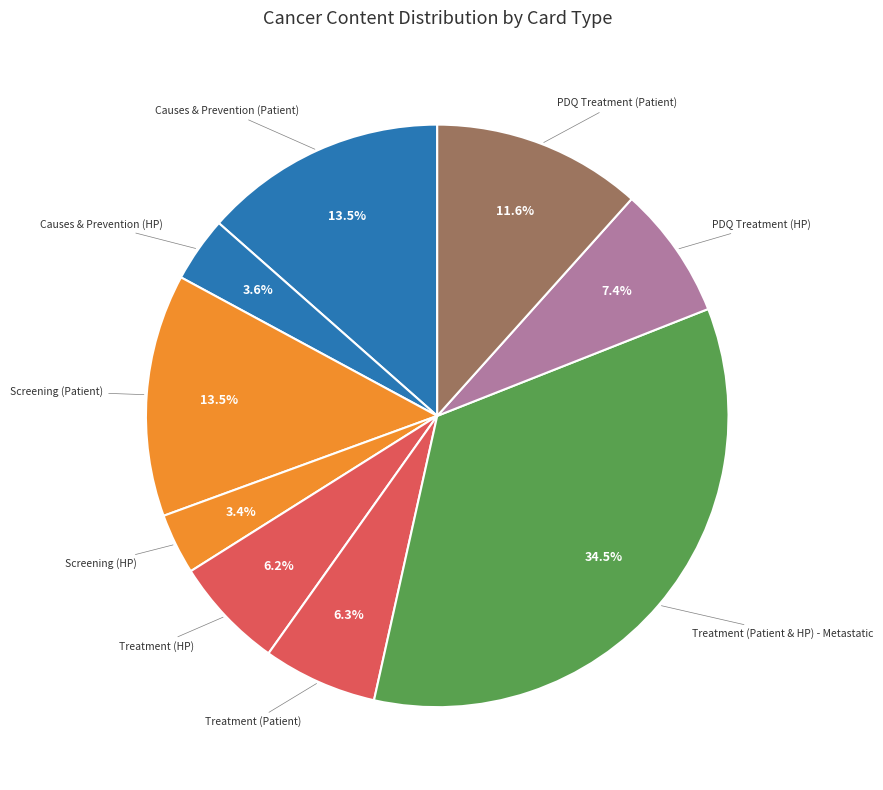

To the nearest percent, what is the combined percentage of Treatment (HP) and PDQ Treatment (Patient)?

18%